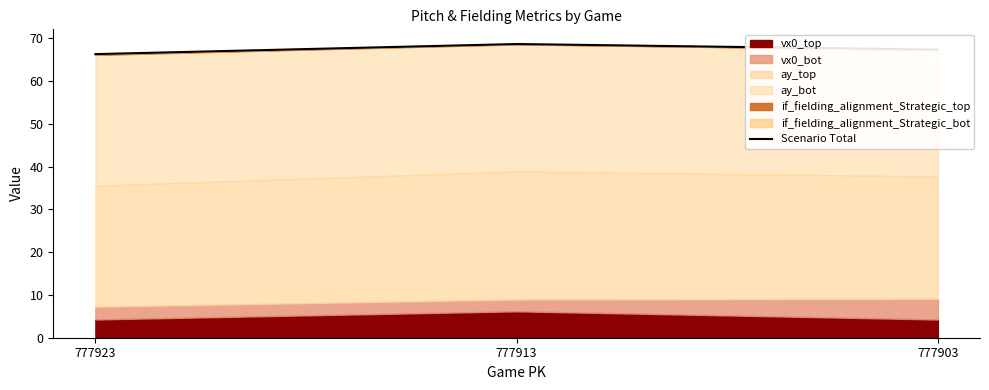

What is the difference between the maximum and minimum values?

2.4